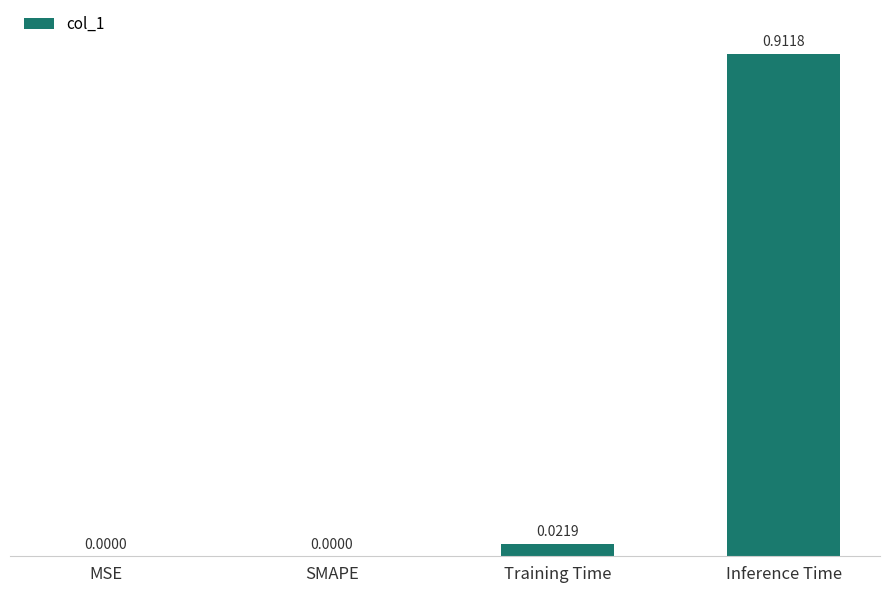

How many categories are shown in the chart?

4